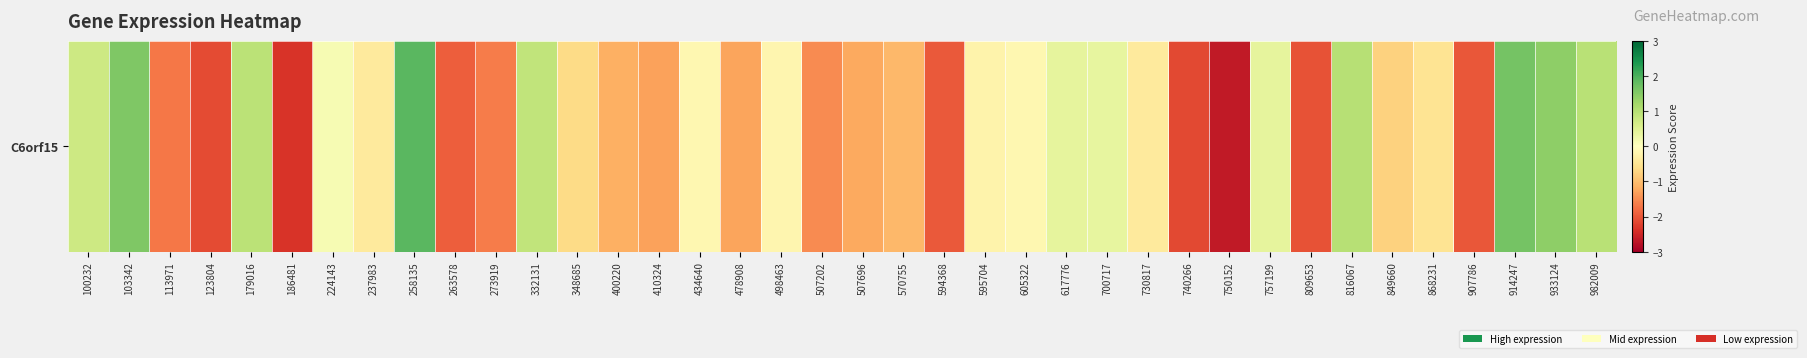

True or false: the data shows -2.7 at 750152.

True